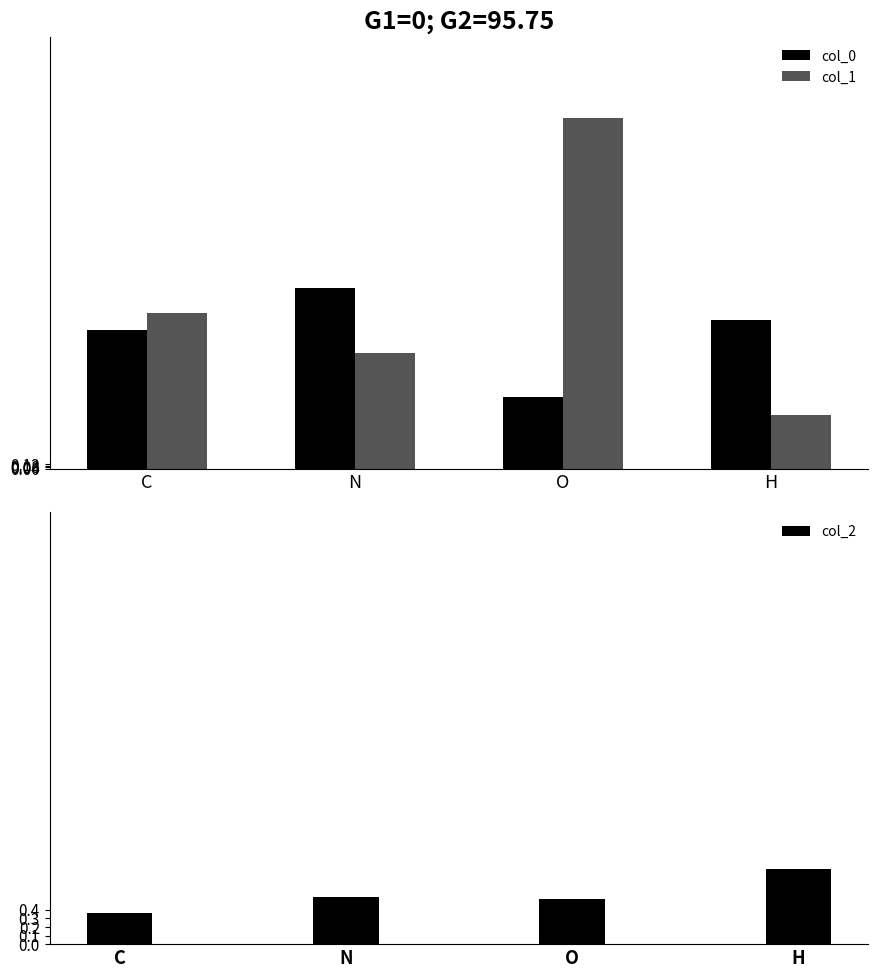

What position from the right is C?

4